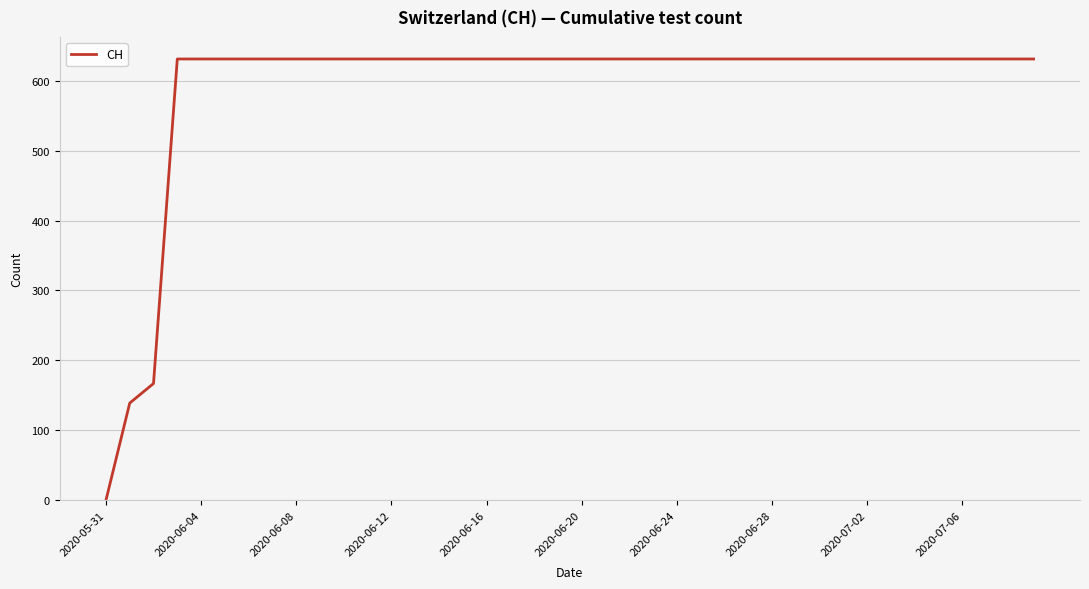

What is the greatest value displayed?

631